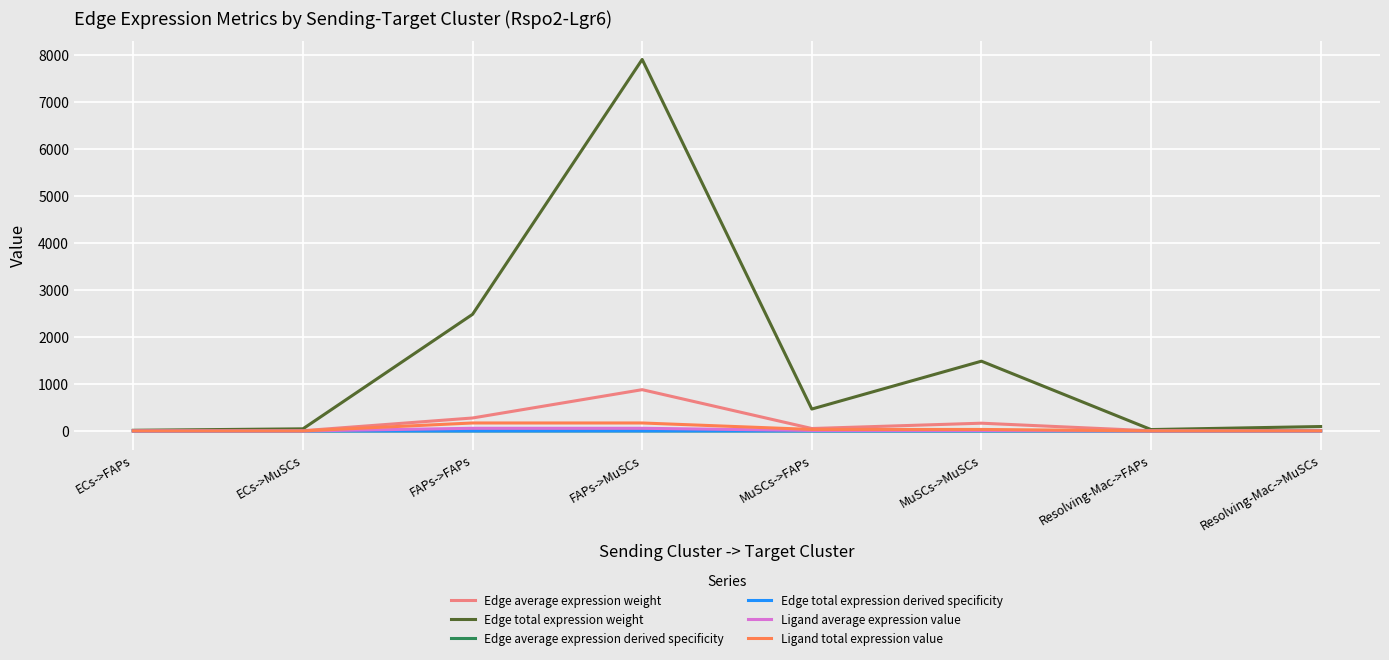

True or false: Edge average expression weight and Edge total expression derived specificity cross at least once.

False